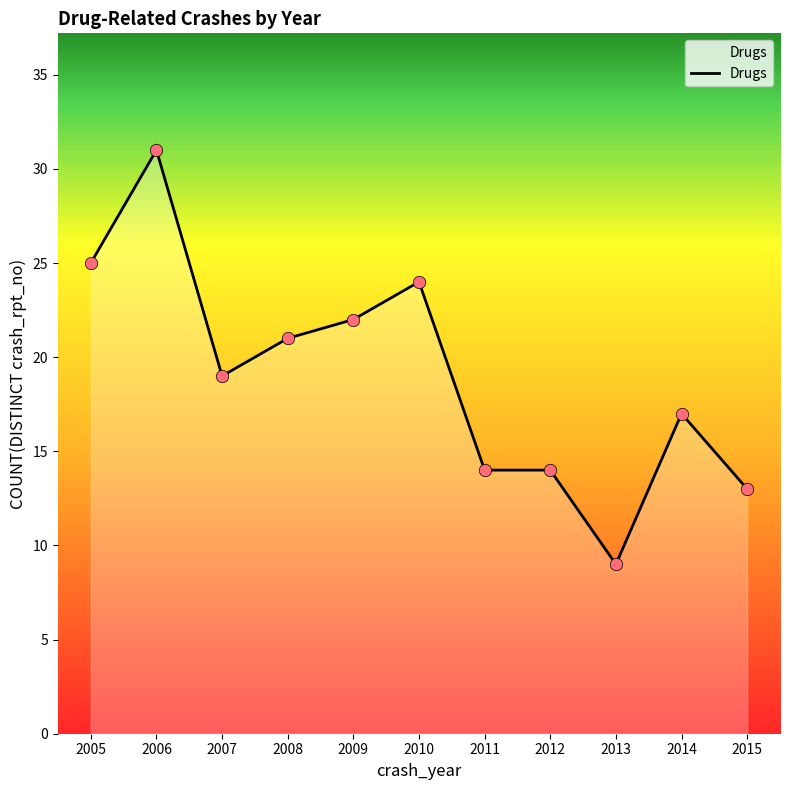

Approximately how many times larger is the value at 2010 compared to 2007?

1.3